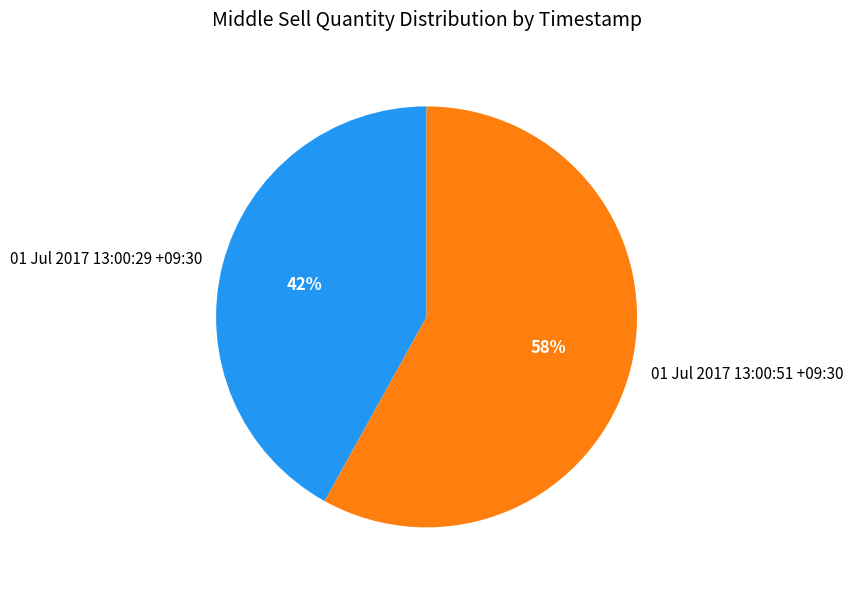

To the nearest percent, what is the difference between the largest and smallest slice percentages?

16%